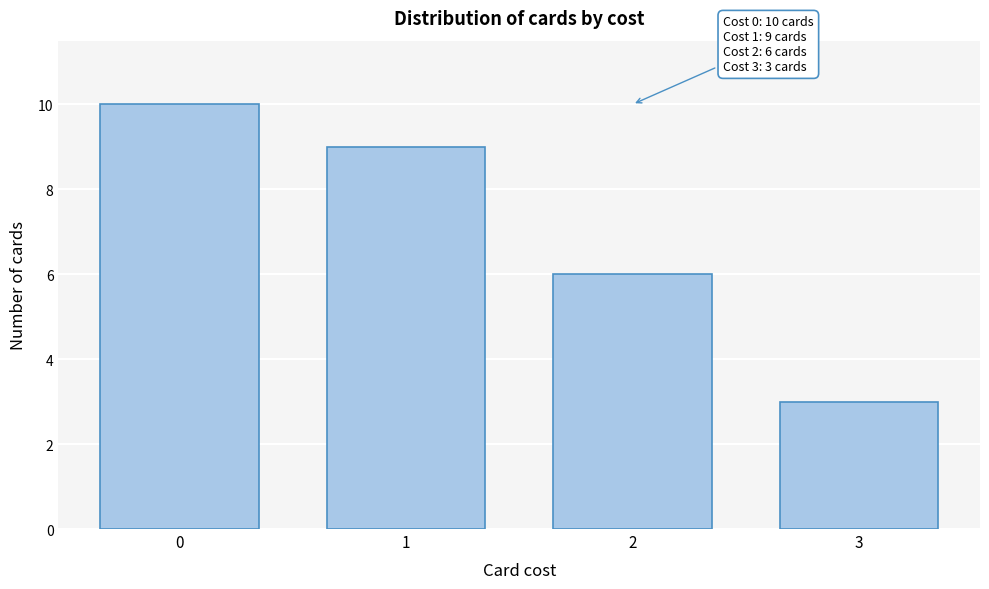

Which range on the x-axis has the tallest bar?

-0.5 to 0.5